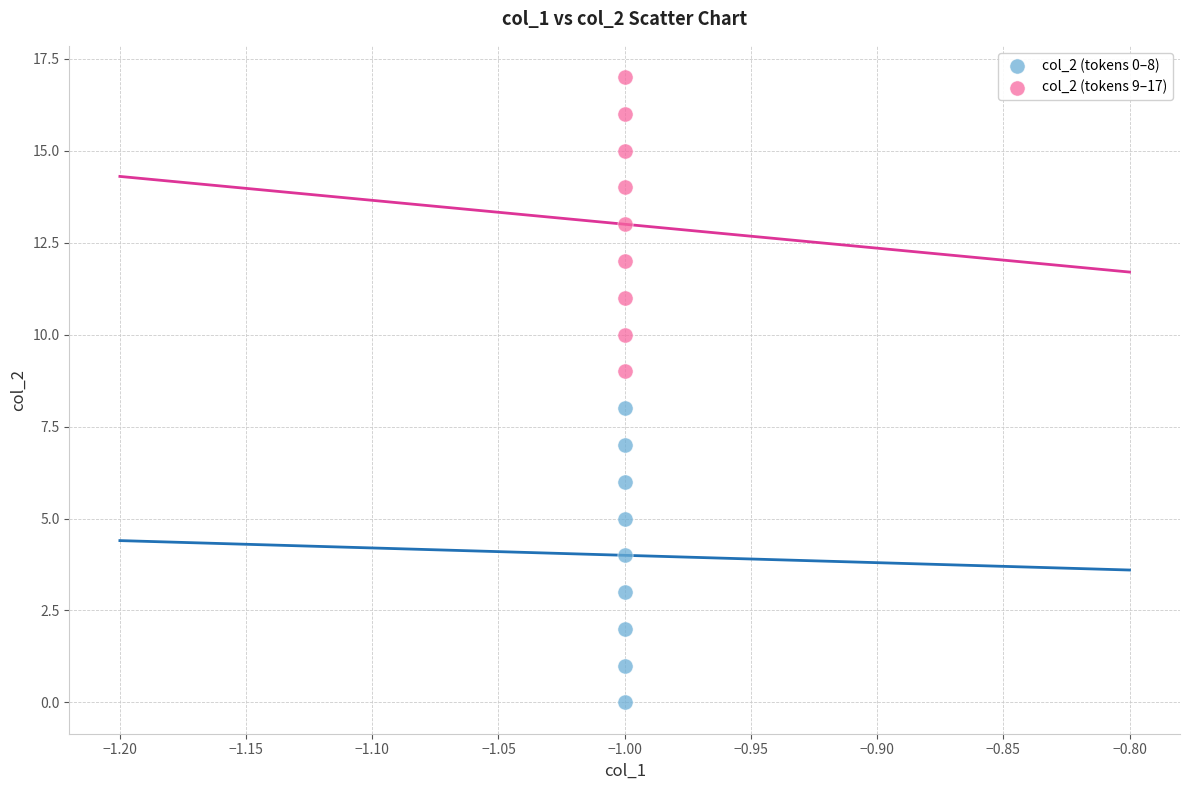

Which series contains the lowest Y value?

col_2 (tokens 0–8)